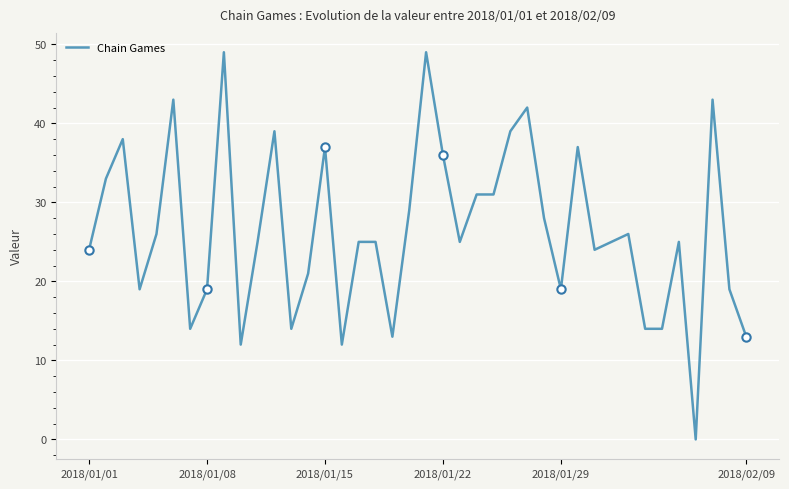

How many lines are shown in the chart?

1